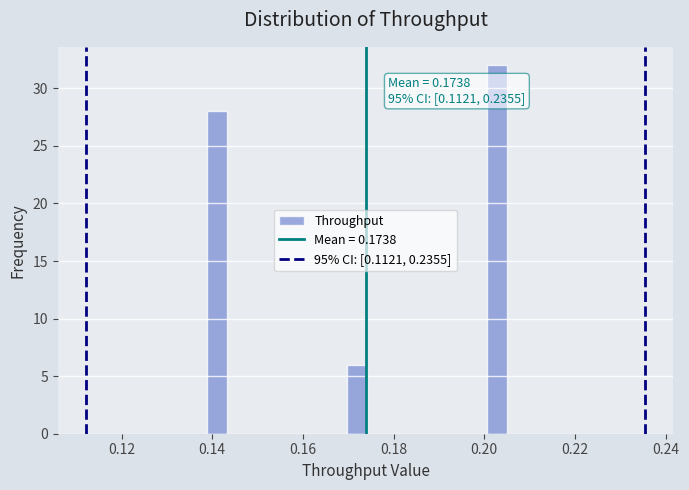

Around what value on the x-axis is the tallest bar? Give the approximate position of its centre, as read against the axis.

0.202